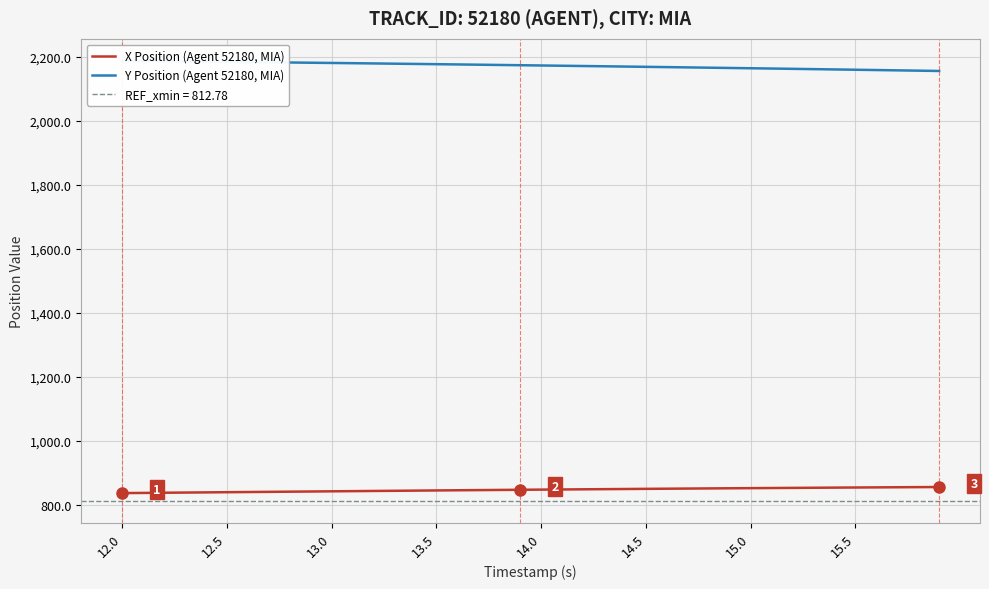

What are all the series names shown in the legend?

X Position (Agent 52180, MIA), Y Position (Agent 52180, MIA)